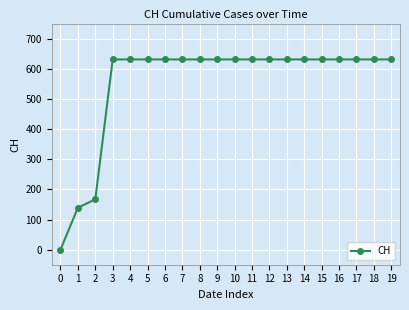

What is the maximum value shown in the chart?

631